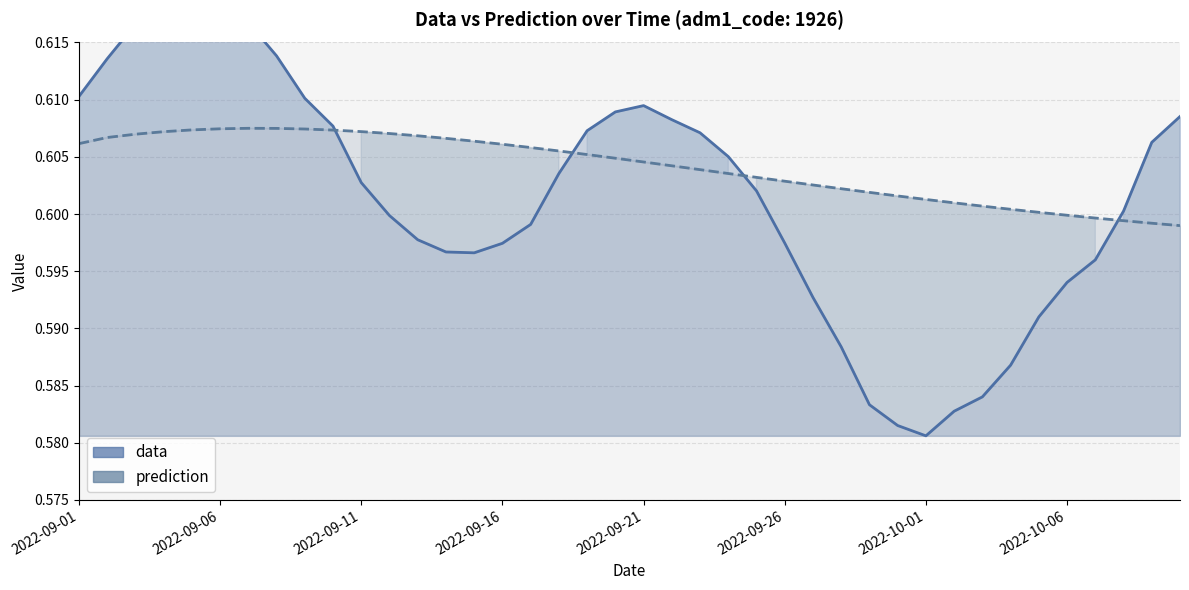

What is the value of the prediction point at the 31st from the left?

0.6